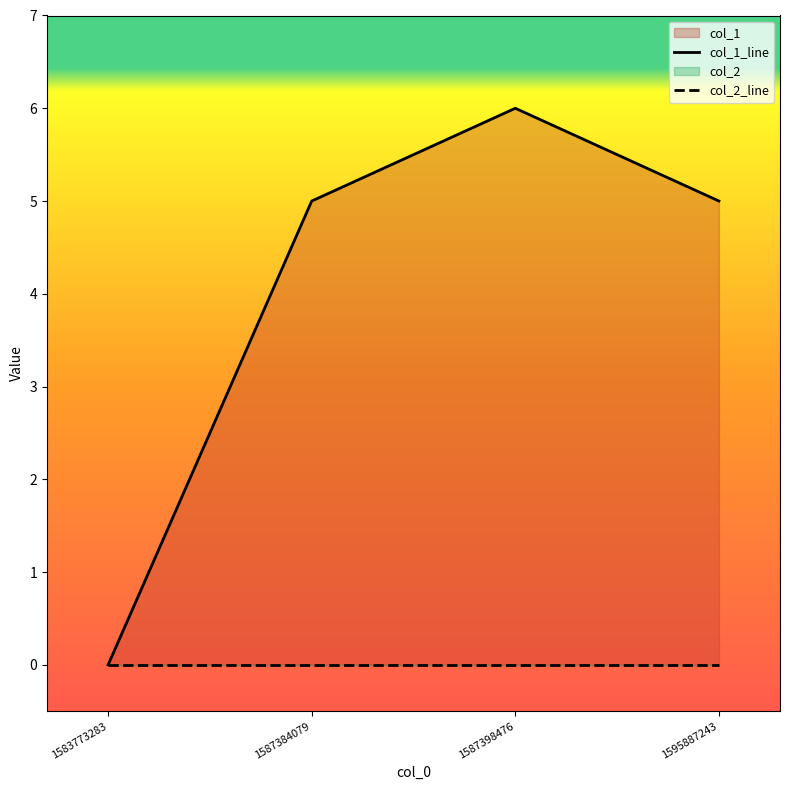

True or false: col_1_line and col_2_line cross at least once.

False